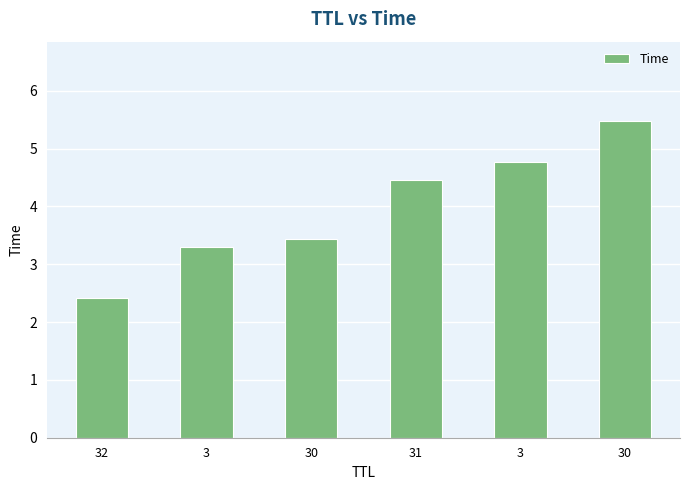

Does the chart contain any negative values?

No